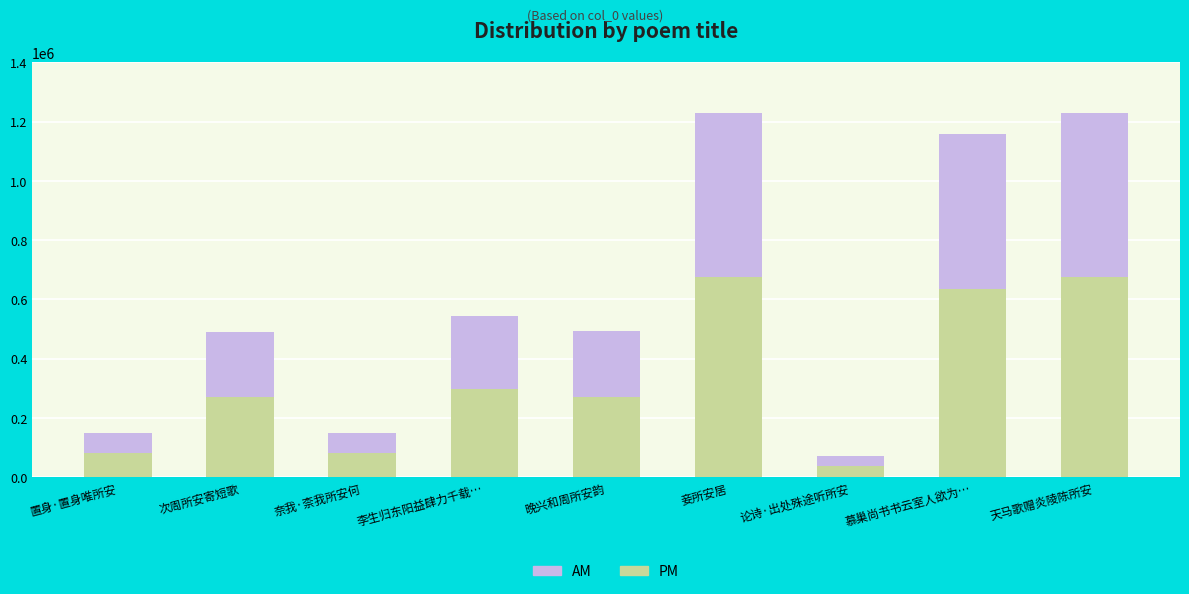

True or false: PM has a value of 422795.3 at 李生归东阳益肆力千载….

False